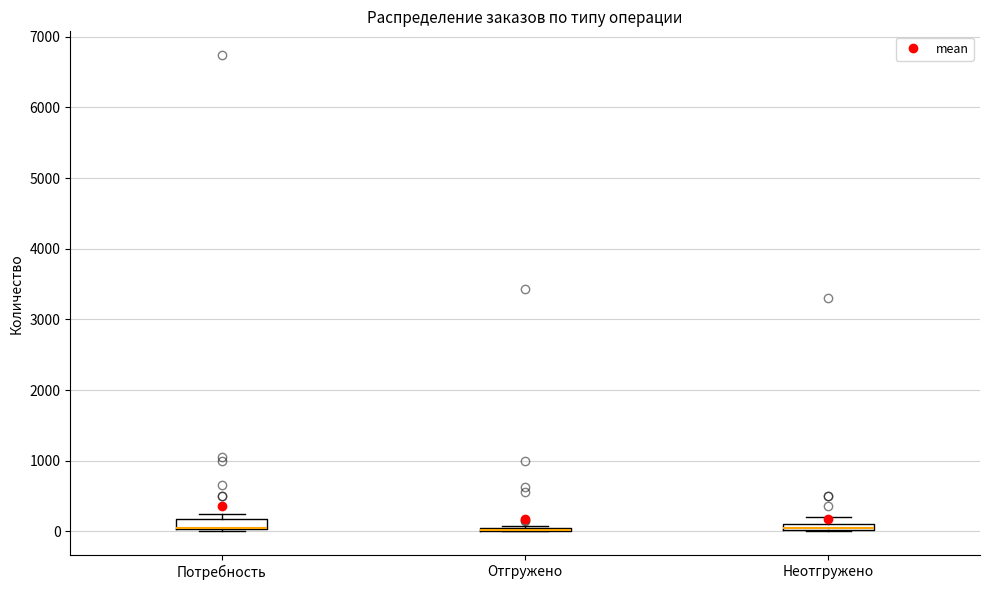

Where is the upper edge of the box for Неотгружено on the y-axis? The values are not printed on the chart, so give them approximately, as read against the axis.

100